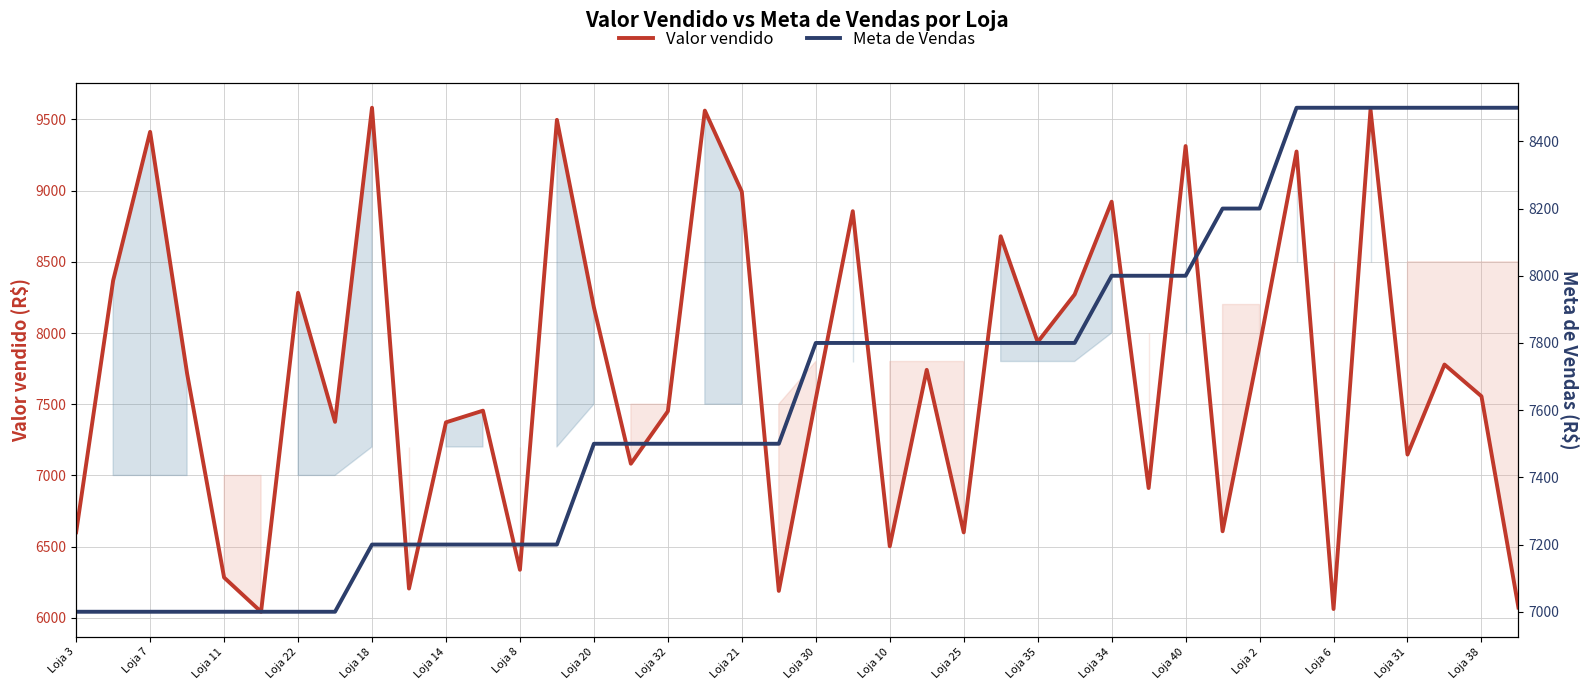

Which series has the largest total across all categories?

Valor vendido